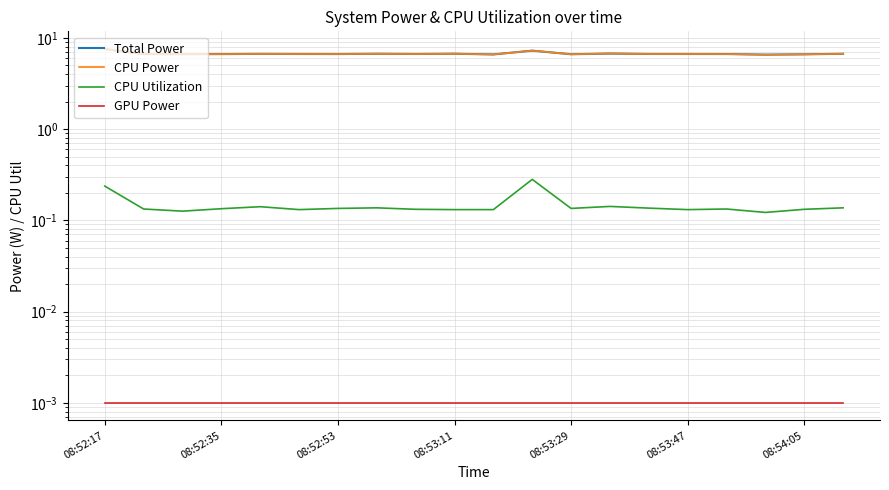

Where is GPU Power nearest to the value 0?

08:52:17